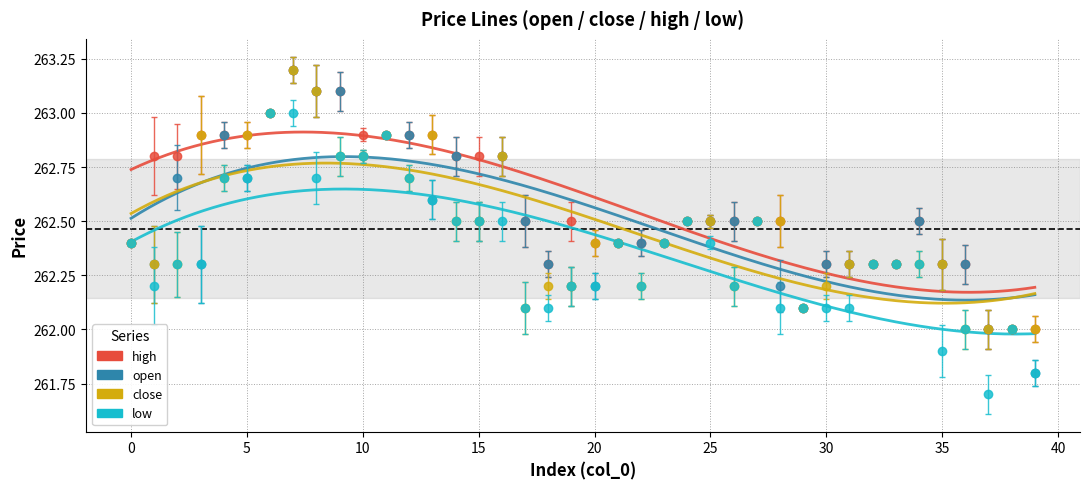

What is the value of the close point at the 1st from the left?

262.4